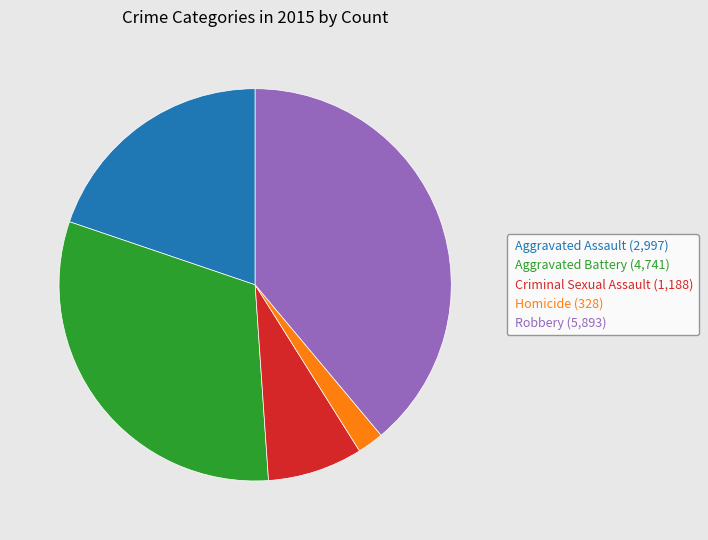

Rank the categories by value from lowest to highest.

Homicide, Criminal Sexual Assault, Aggravated Assault, Aggravated Battery, Robbery